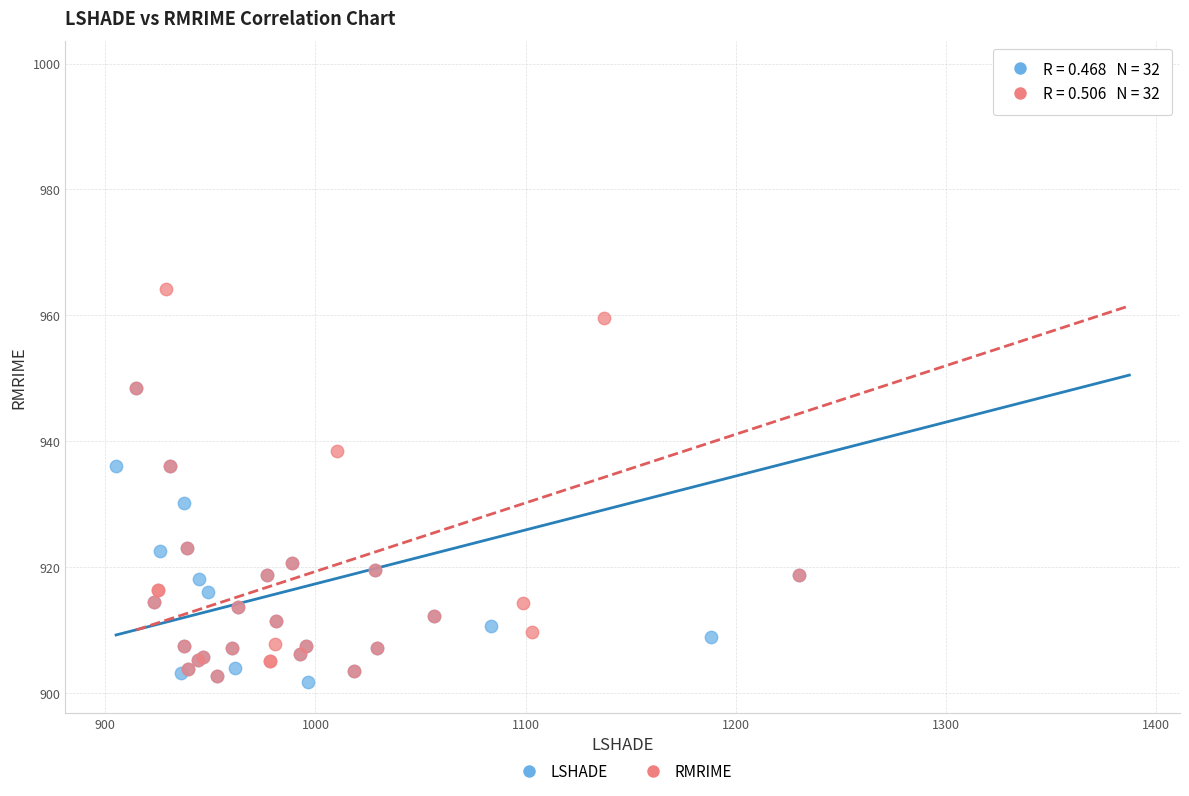

What are all the series names shown in the legend?

LSHADE, RMRIME